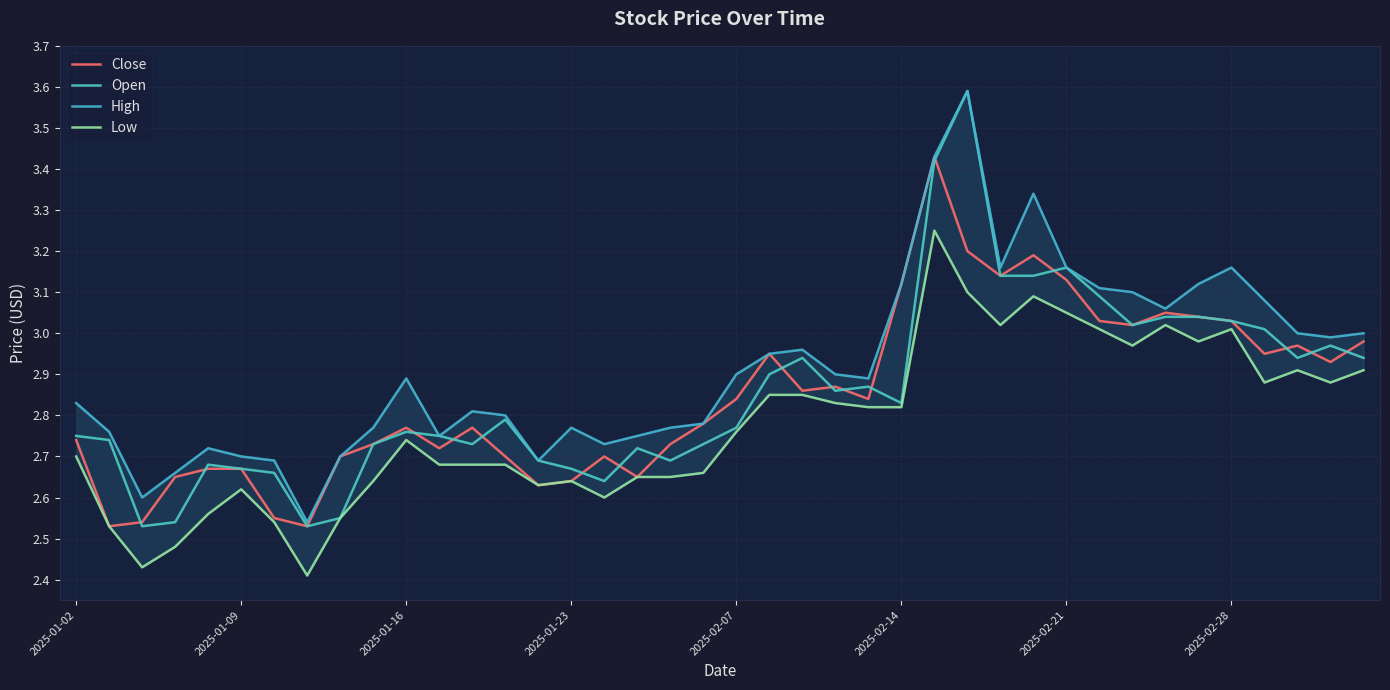

What is the sum of all Open values?

114.2